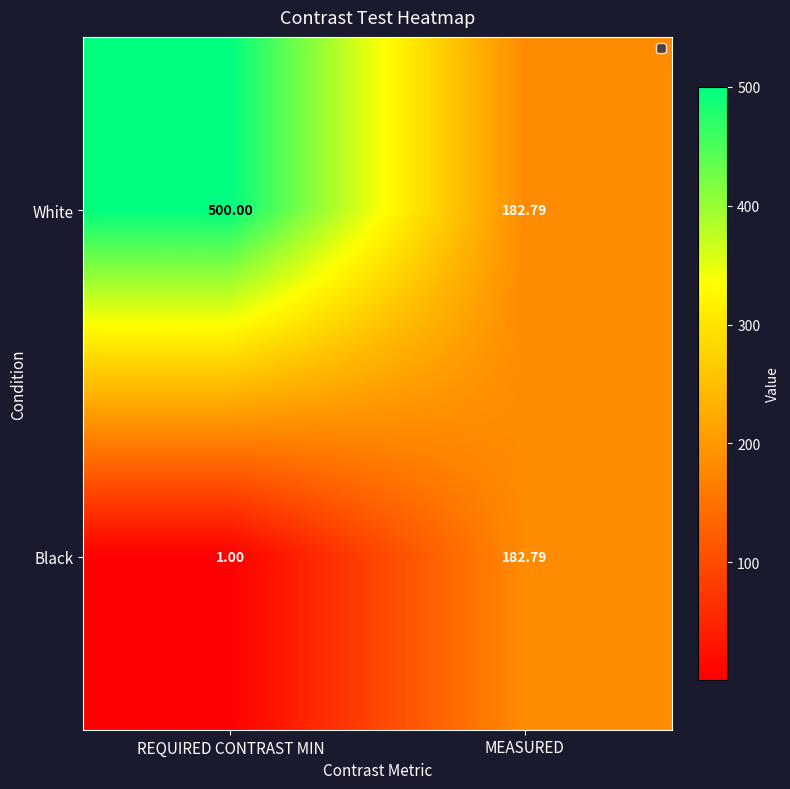

At which label does White reach its peak?

REQUIRED CONTRAST MIN